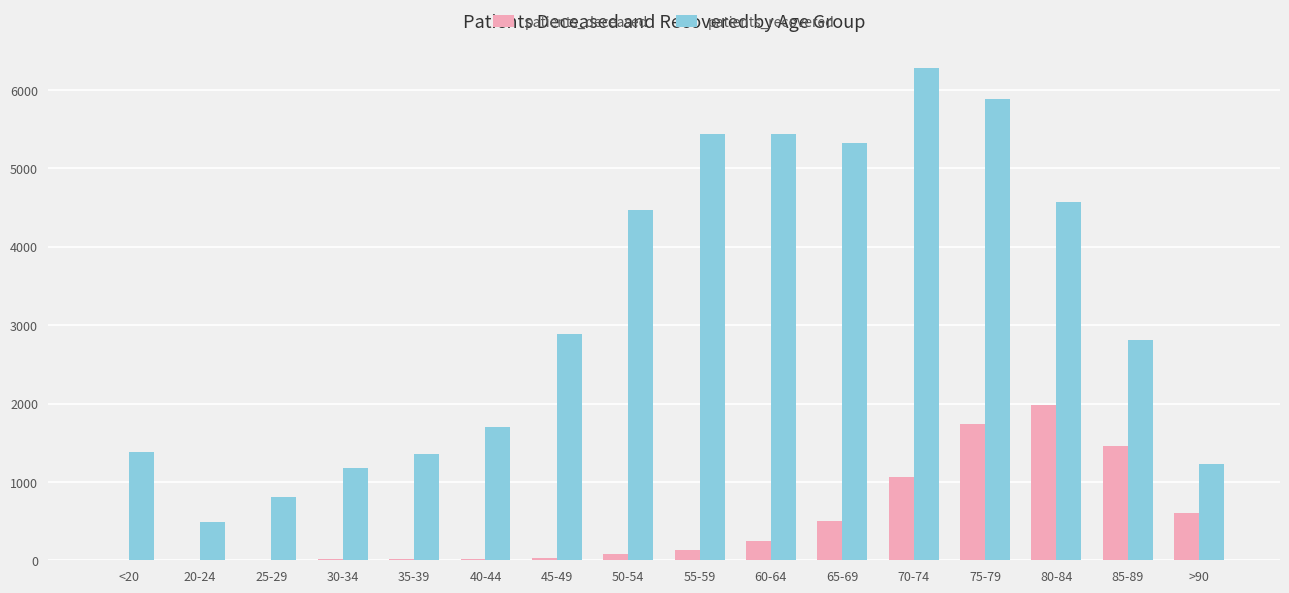

How many groups of bars are there?

16